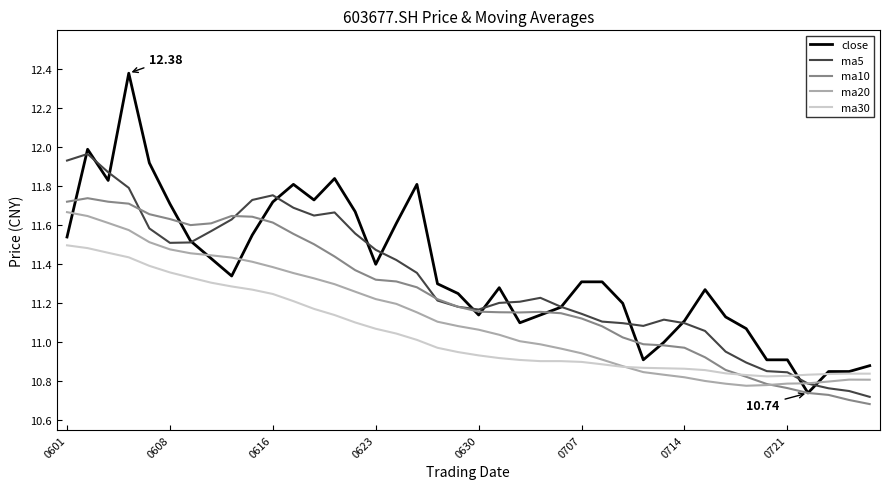

Count the number of data series in this chart.

5